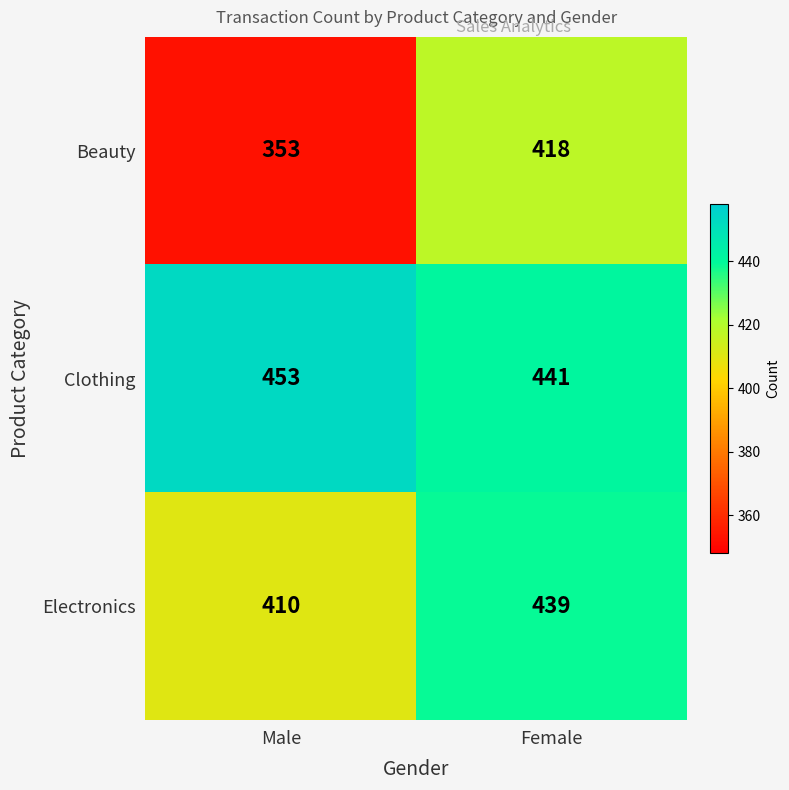

Which category has the highest value in the Electronics series?

Female